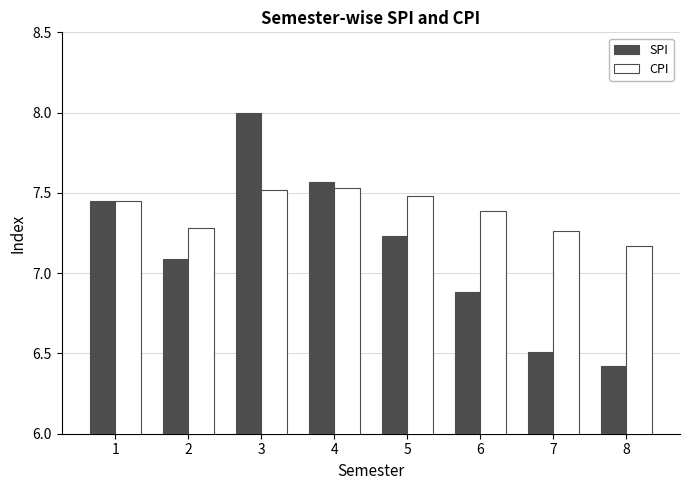

True or false: CPI has a value of 9.7 at 2.

False